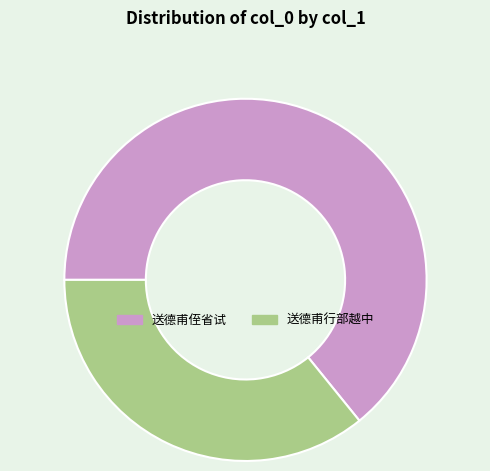

Is there a majority slice in this chart?

Yes